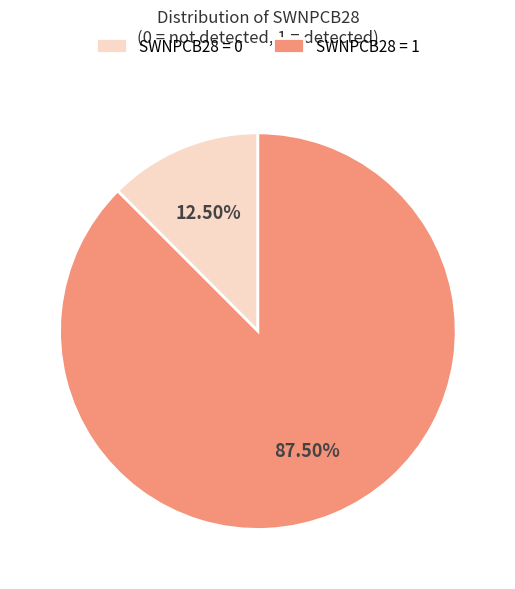

Combined, do SWNPCB28 = 1 and SWNPCB28 = 0 account for over 50%?

Yes